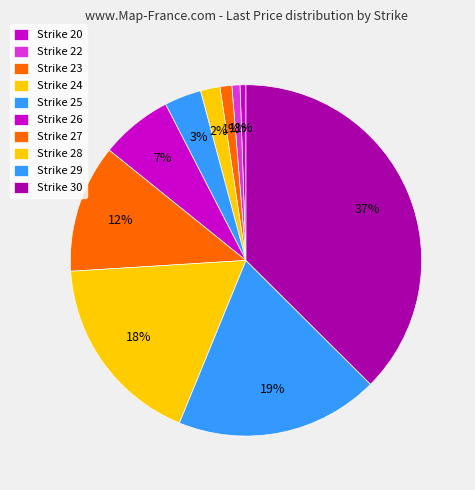

Rank the categories by value from highest to lowest.

30, 29, 28, 27, 26, 25, 24, 23, 22, 20